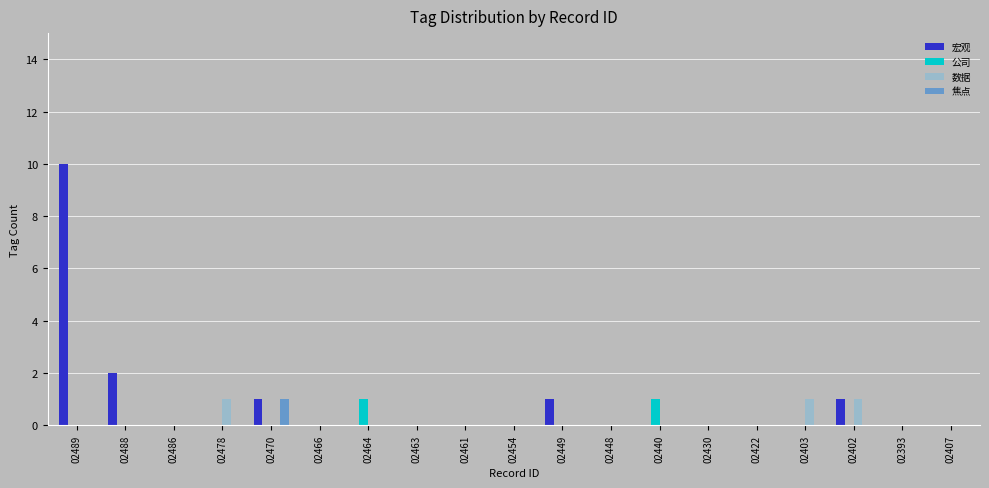

Are the bars horizontal?

No